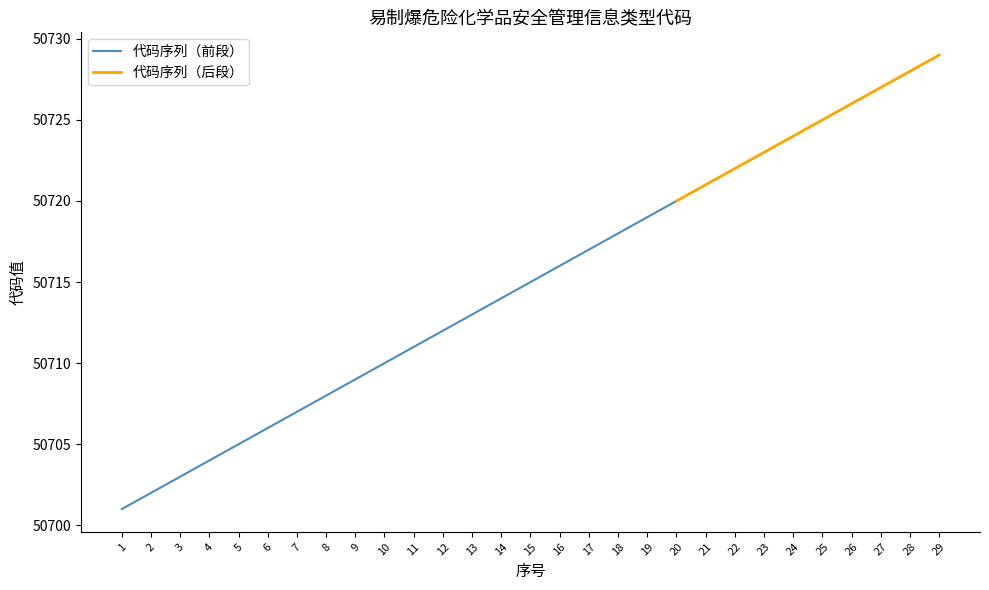

List the labels in order of value, smallest first.

1, 2, 3, 4, 5, 6, 7, 8, 9, 10, 11, 12, 13, 14, 15, 16, 17, 18, 19, 20, 21, 22, 23, 24, 25, 26, 27, 28, 29